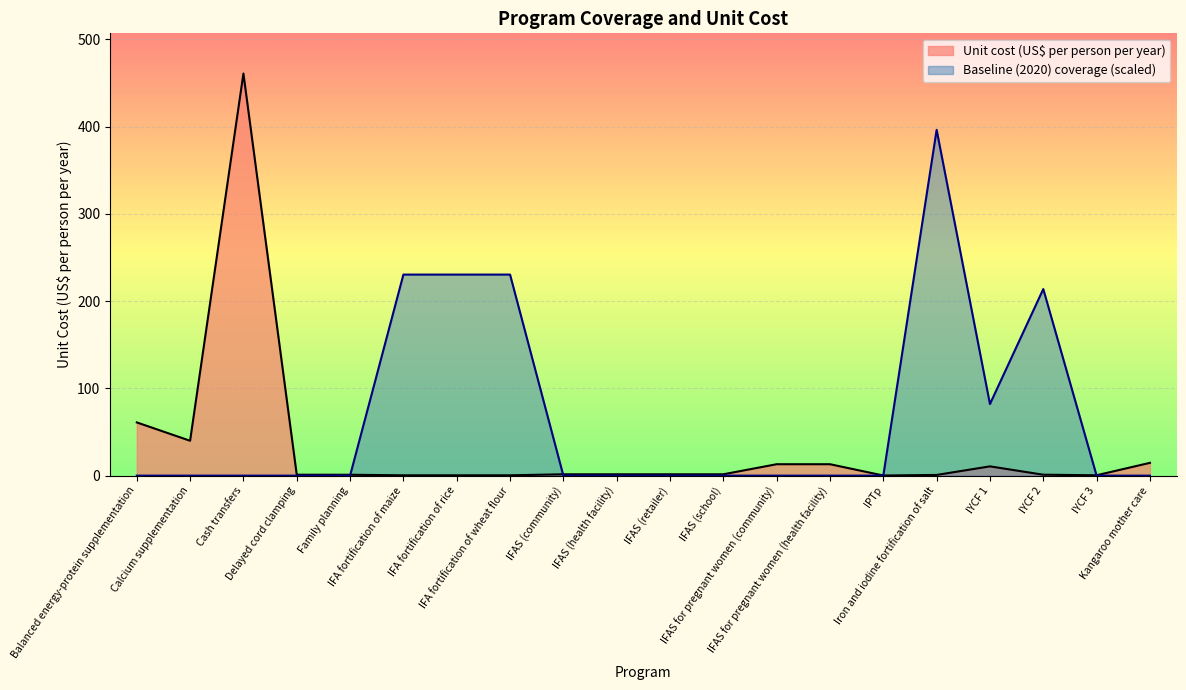

At IFA fortification of maize, list the series in order from smallest to largest.

Unit cost (US$ per person per year), Baseline (2020) coverage (scaled)